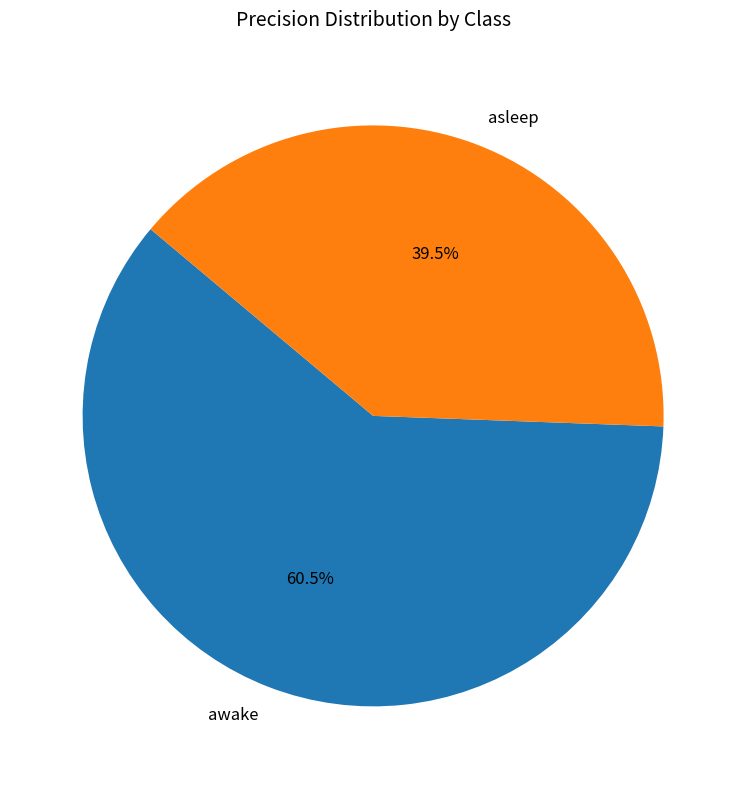

Combined, what portion of the pie is awake and asleep?

100.0%